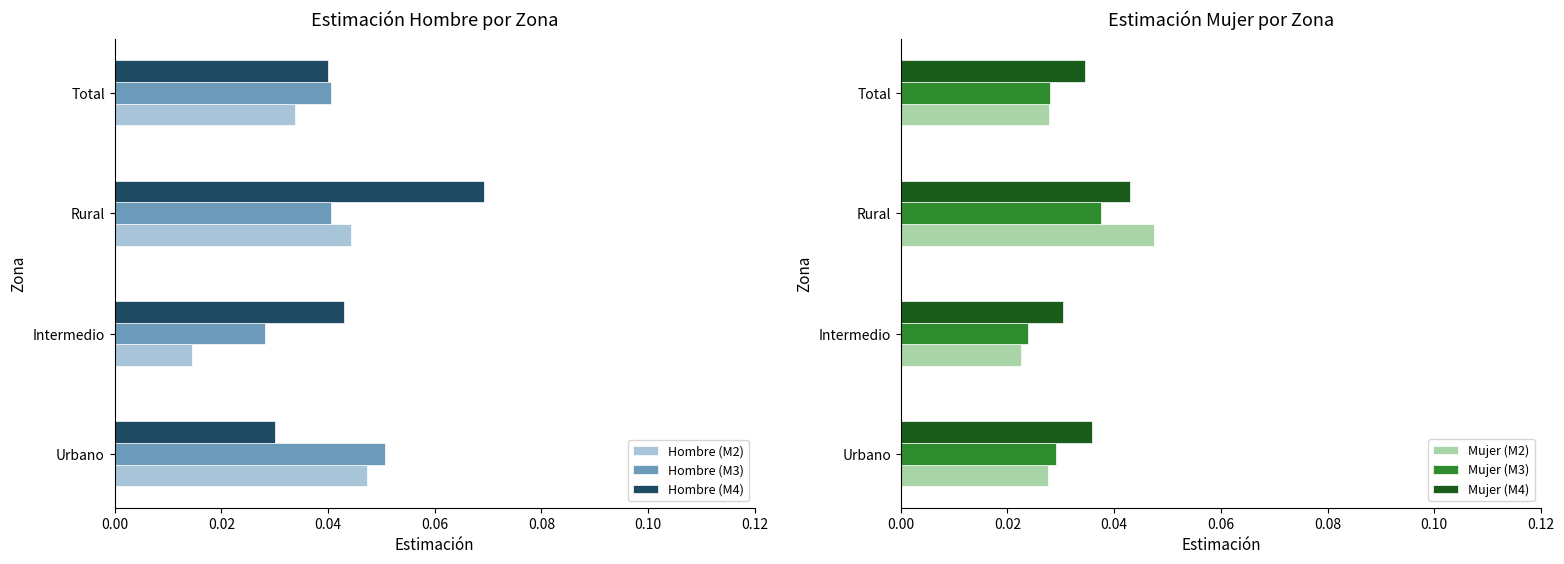

Reading left to right, what are all the values shown in this chart?

Hombre (M2): 0.0	0.0	0.0	0.0
Hombre (M3): 0.1	0.0	0.0	0.0
Hombre (M4): 0.0	0.0	0.1	0.0
Mujer (M2): 0.0	0.0	0.0	0.0
Mujer (M3): 0.0	0.0	0.0	0.0
Mujer (M4): 0.0	0.0	0.0	0.0